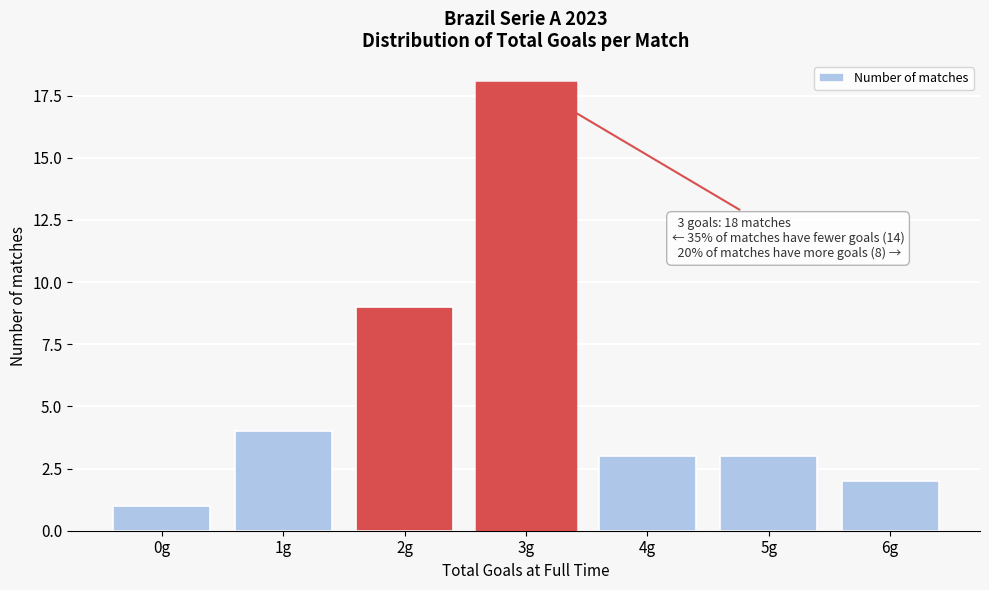

Reading left to right, list all the values displayed in this chart.

0g=1	1g=4	2g=9	3g=18	4g=3	5g=3	6g=2